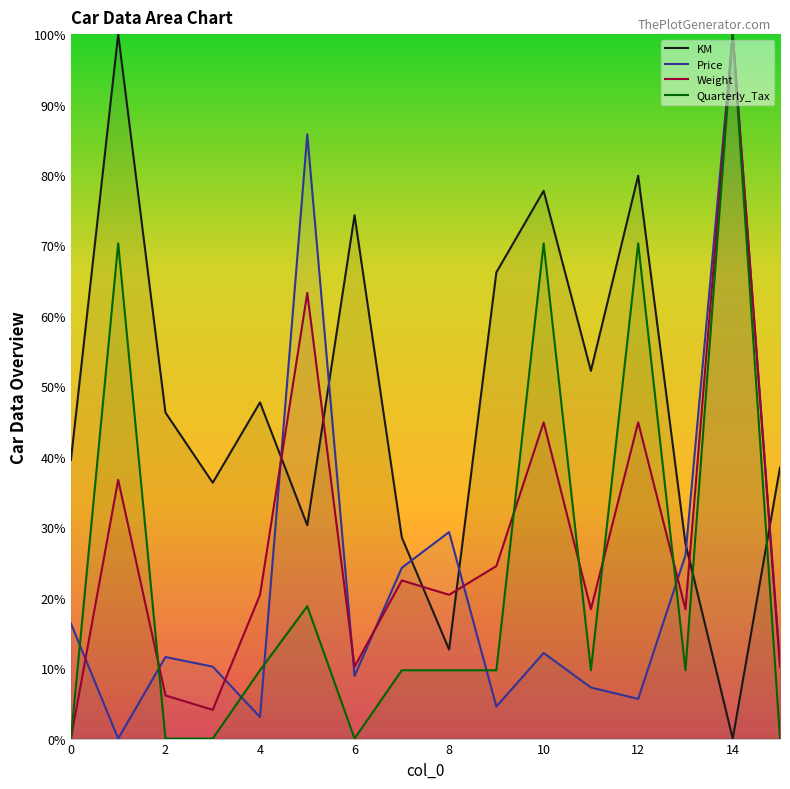

True or false: Weight and Price cross at least once.

True